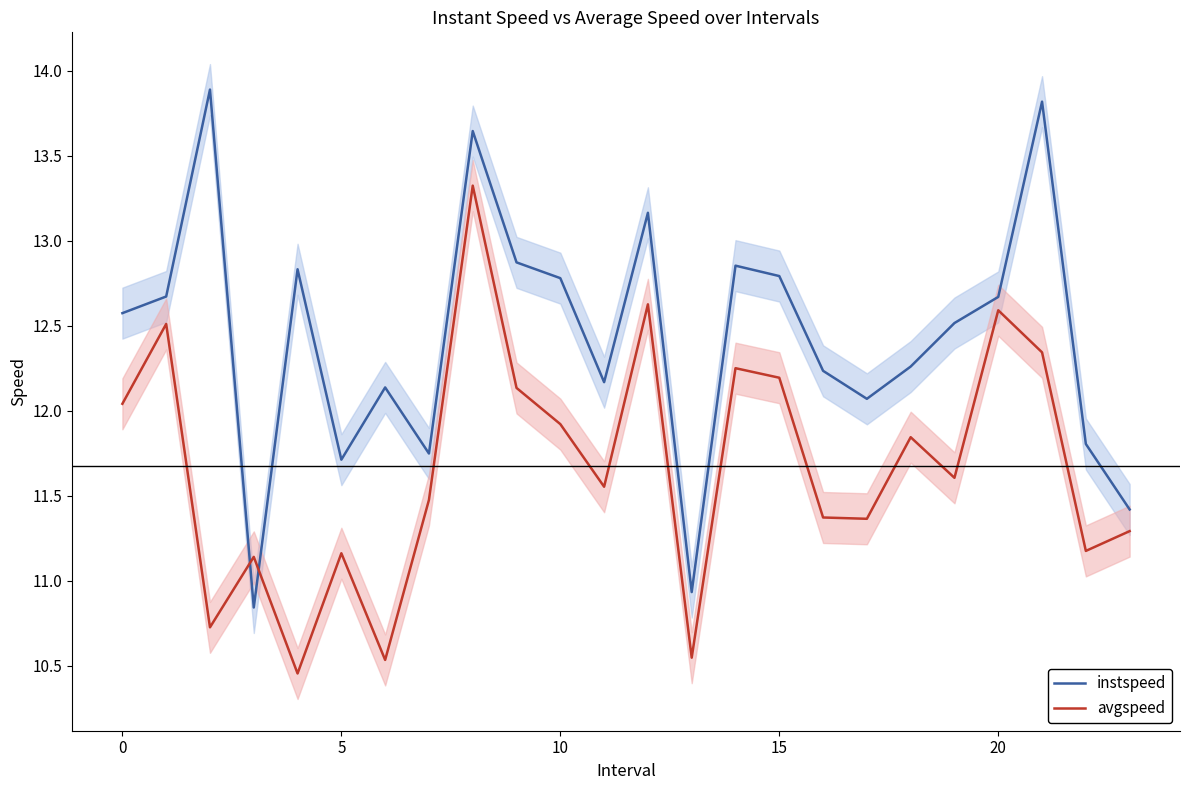

True or false: avgspeed has more than 0 interior local peaks.

True